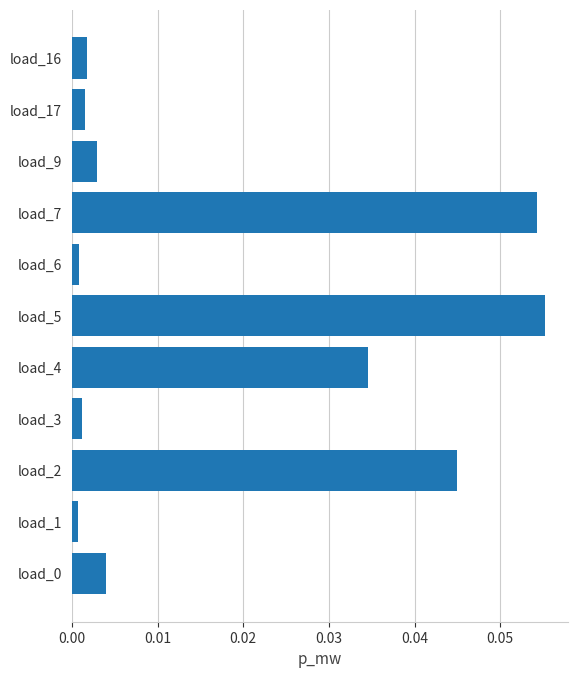

Between load_0 and load_5, which is larger?

load_5